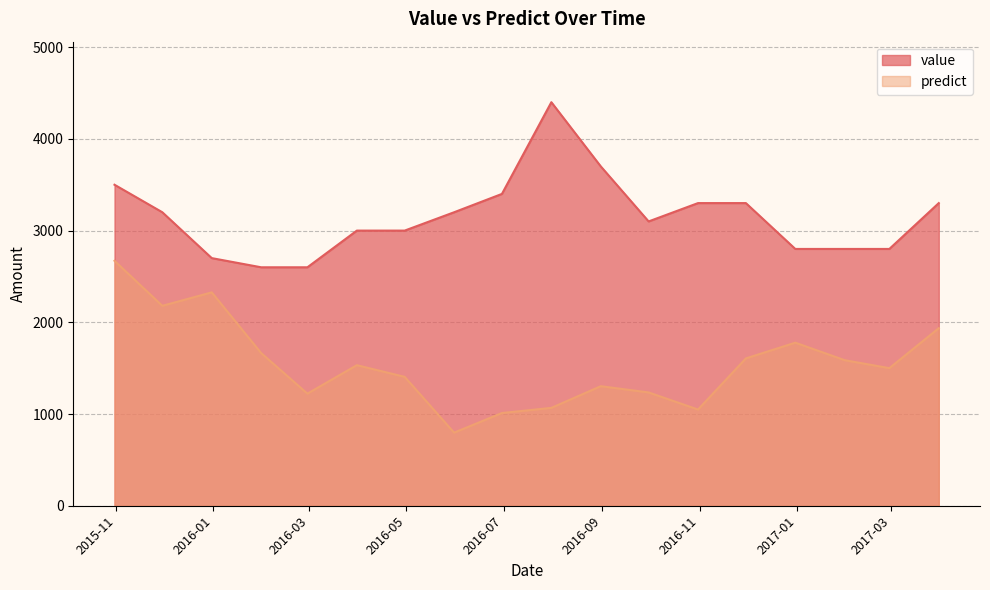

True or false: predict and value cross at least once.

False